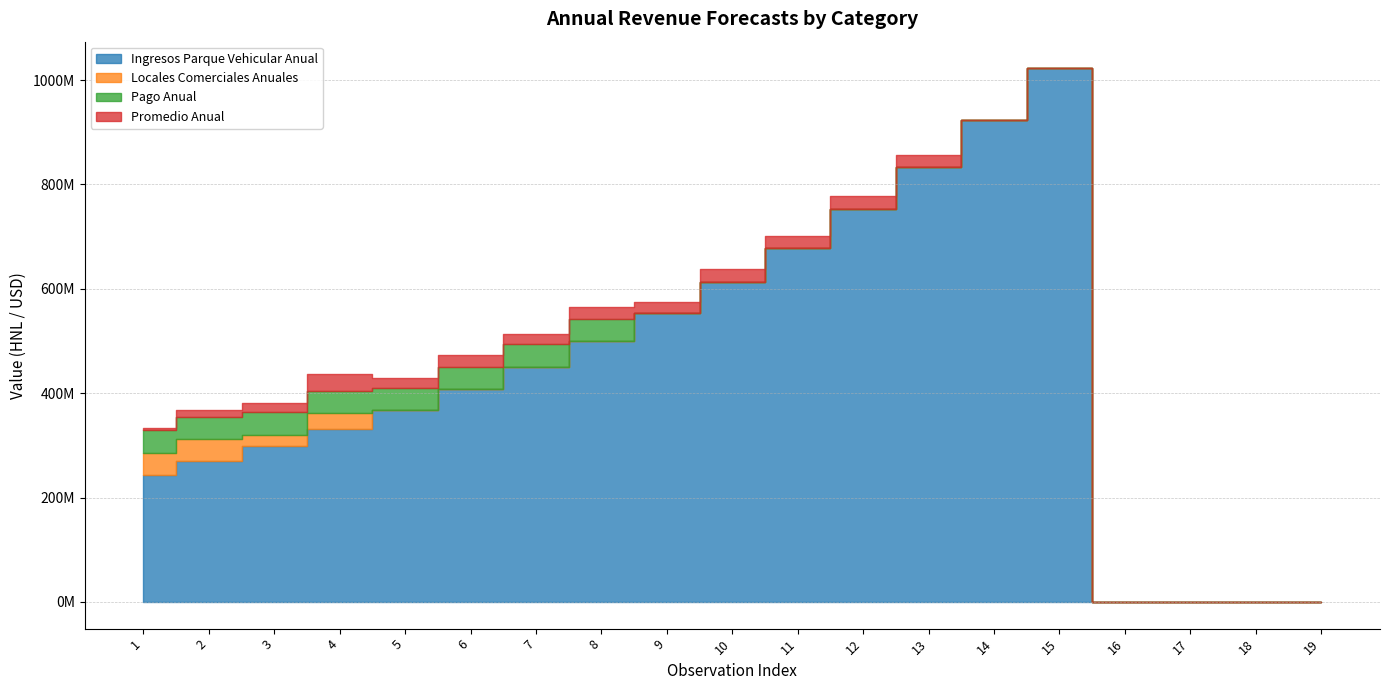

The value of Promedio Anual at 19 is 0. True or false?

True